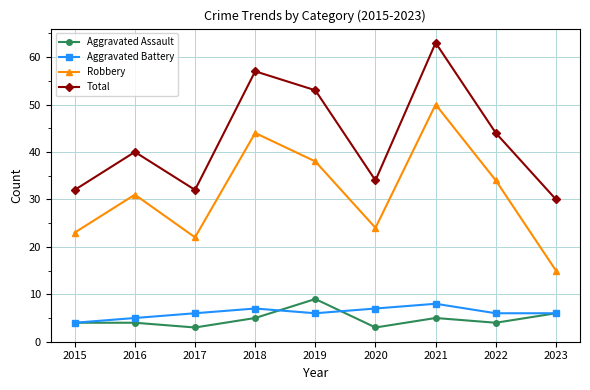

Count the number of categories in the chart.

9